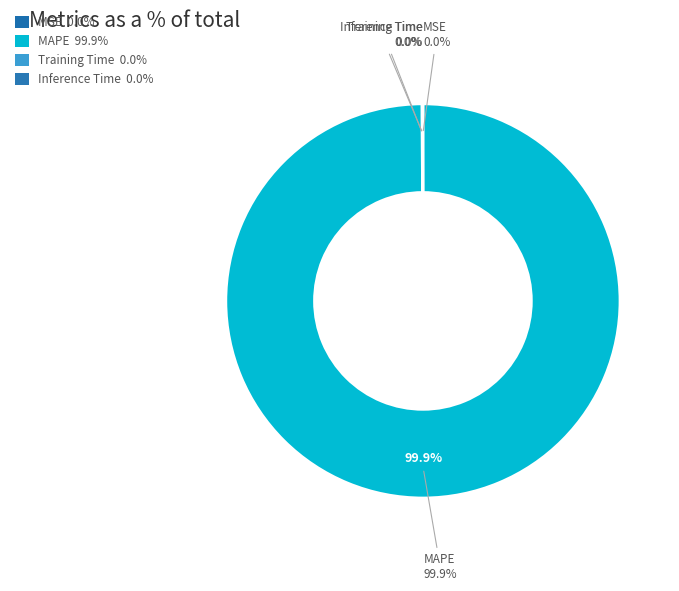

To the nearest percent, what is the difference between the largest and smallest slice percentages?

100%